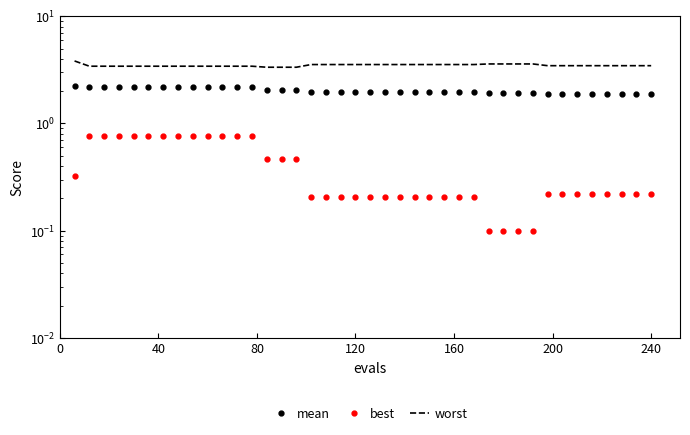

True or false: best has more than 2 interior local peaks.

False